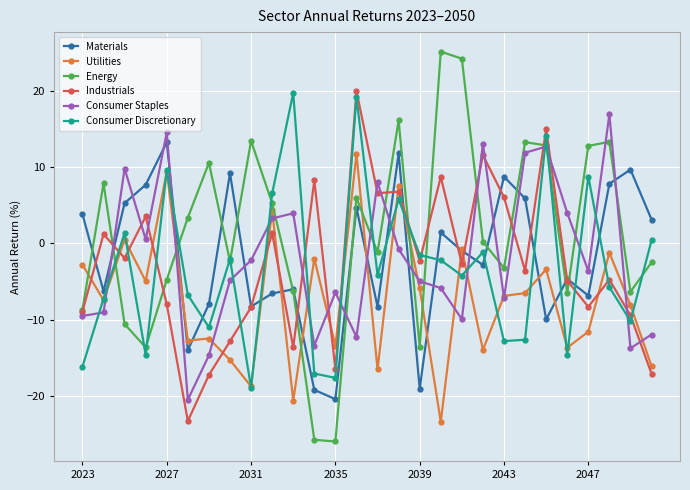

True or false: Consumer Discretionary and Consumer Staples cross at least once.

True